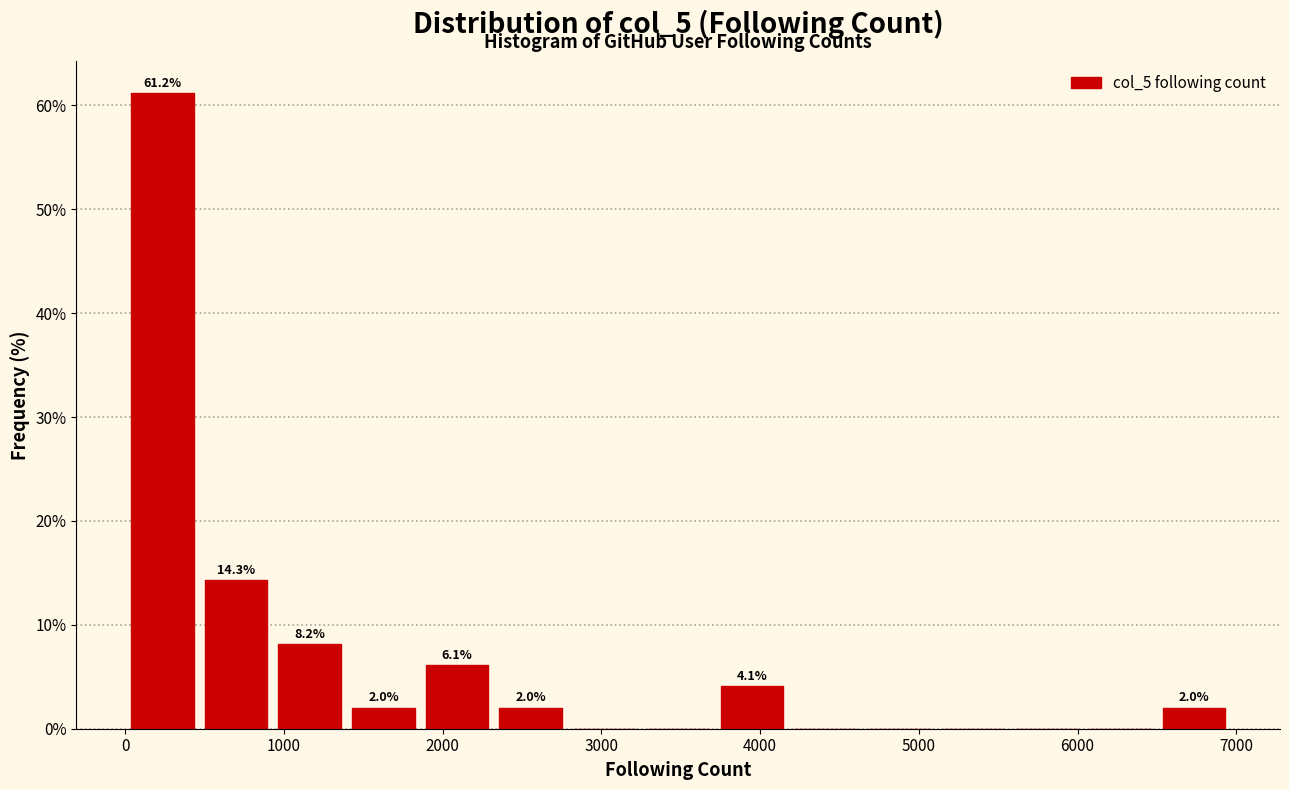

Over which range of the x-axis is the bar tallest?

0 to 500